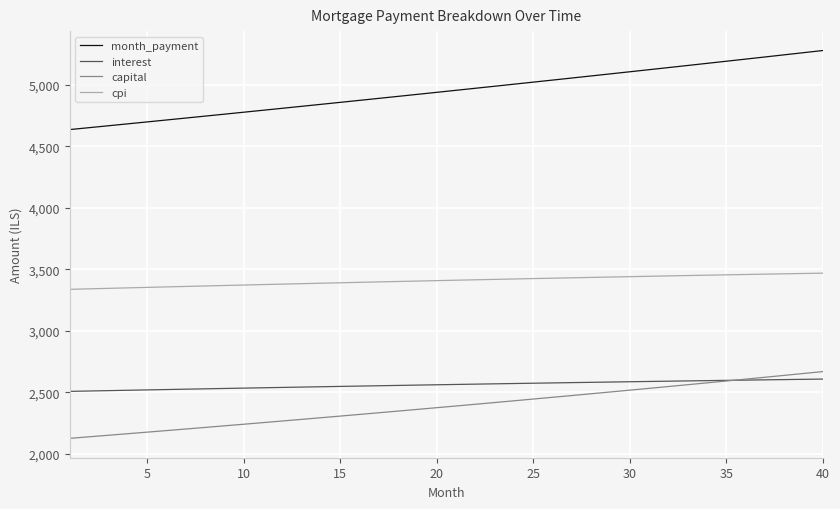

What is the maximum value for cpi?

3468.8